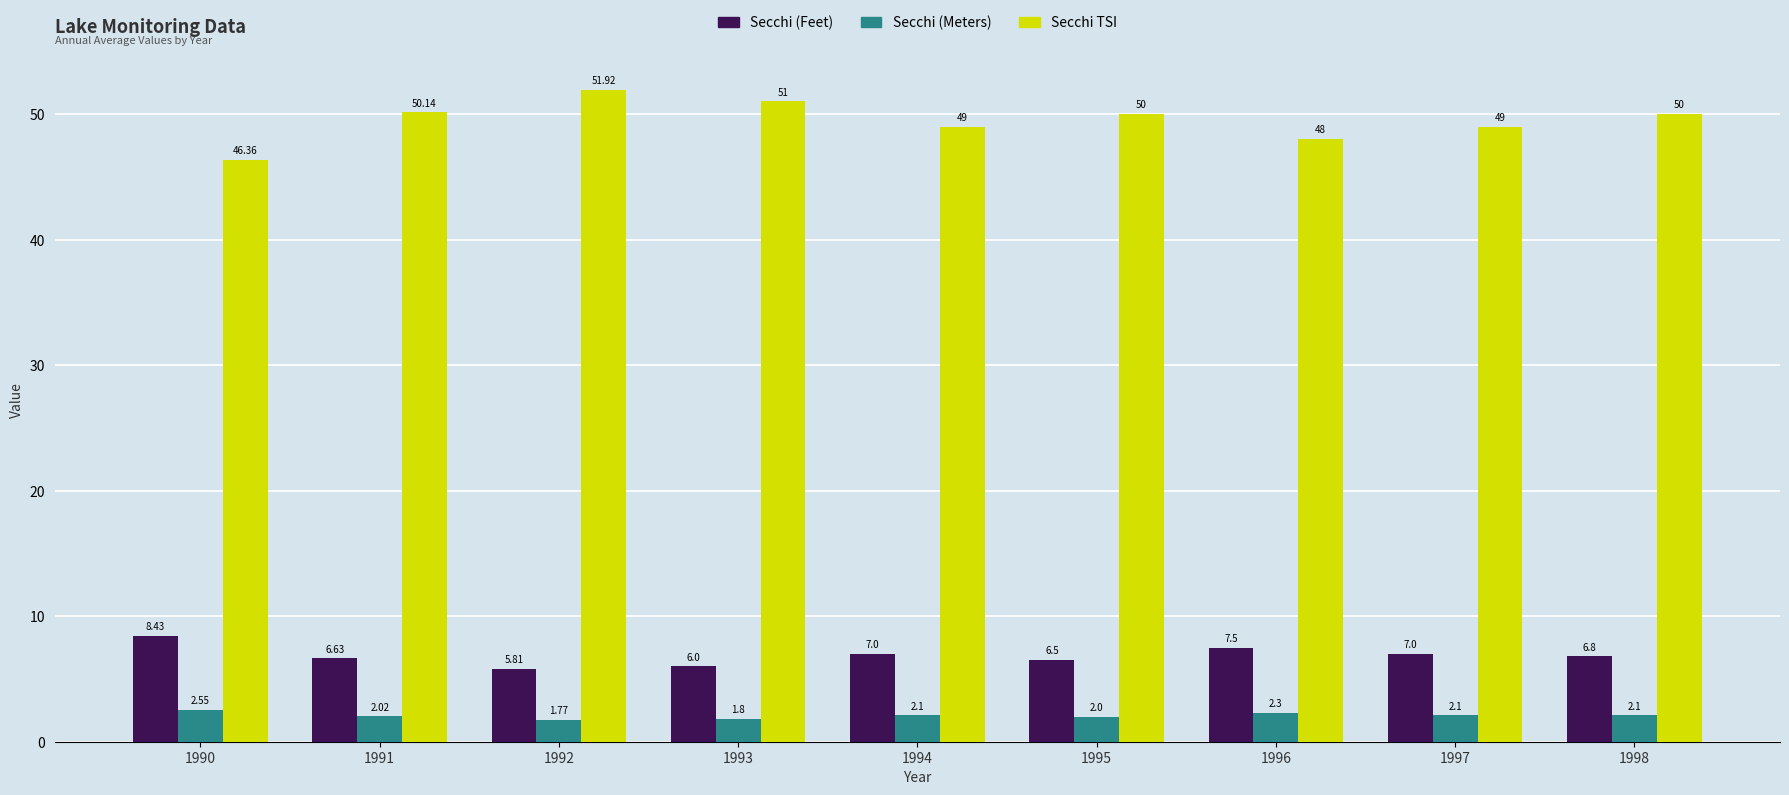

How many groups of bars are there?

9